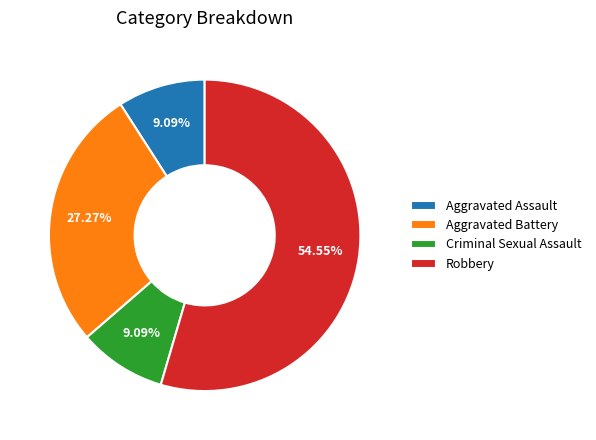

To the nearest percent, what is the combined percentage of Criminal Sexual Assault and Aggravated Battery?

36%